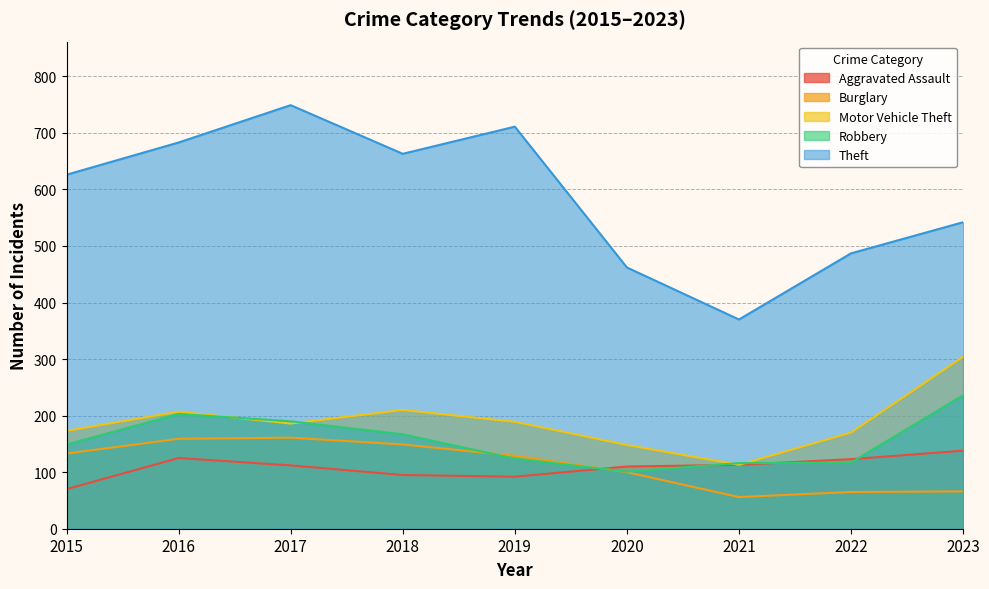

The Motor Vehicle Theft series shows 186 at 2017. True or false?

True